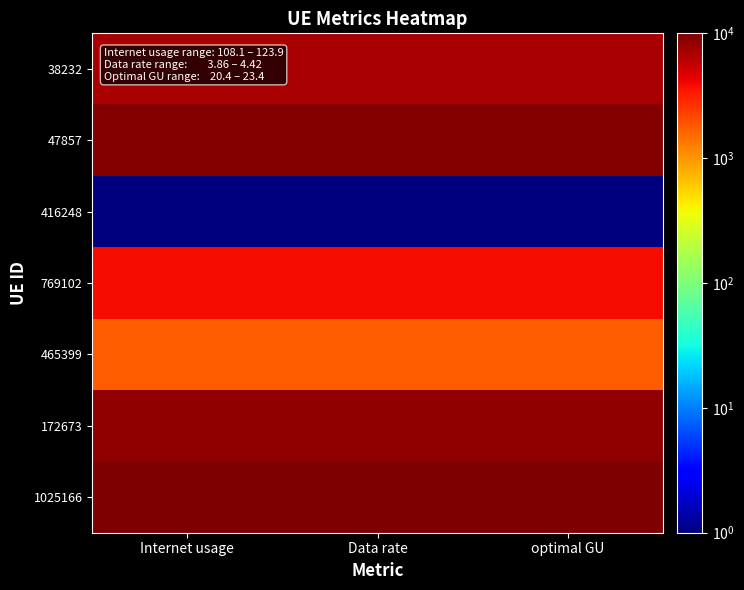

At Internet usage, list the series in order from largest to smallest.

1025166, 47857, 172673, 38232, 769102, 465399, 416248